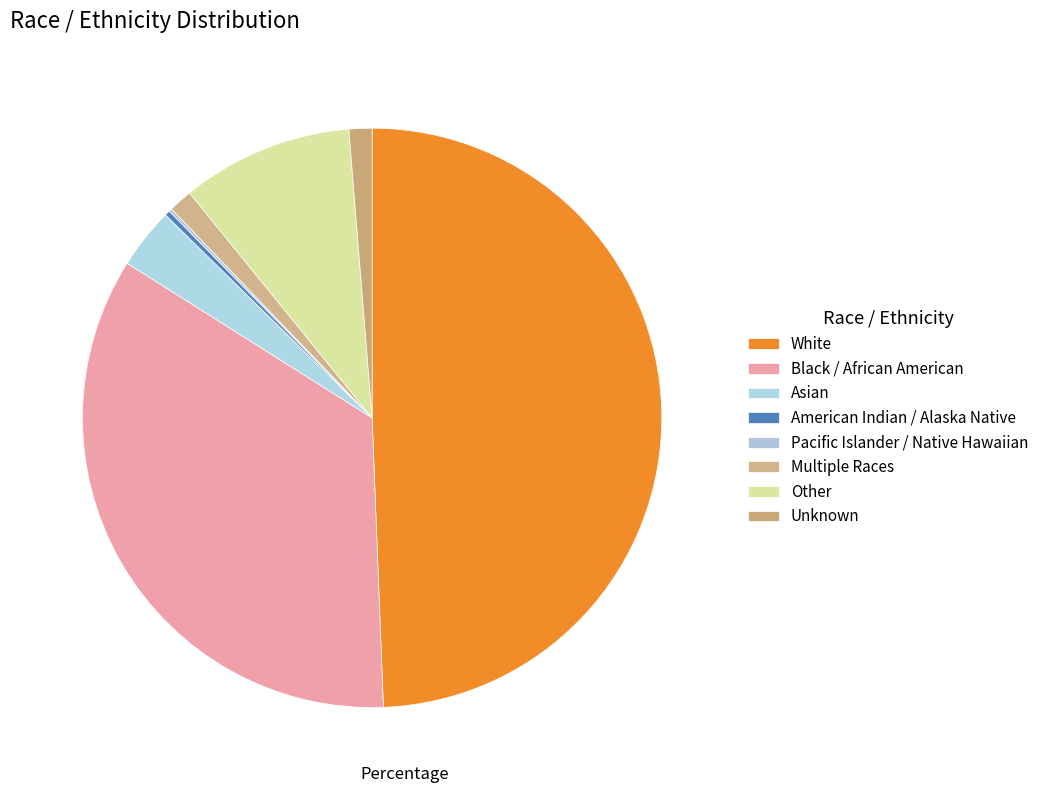

Count the number of slices in the pie.

8